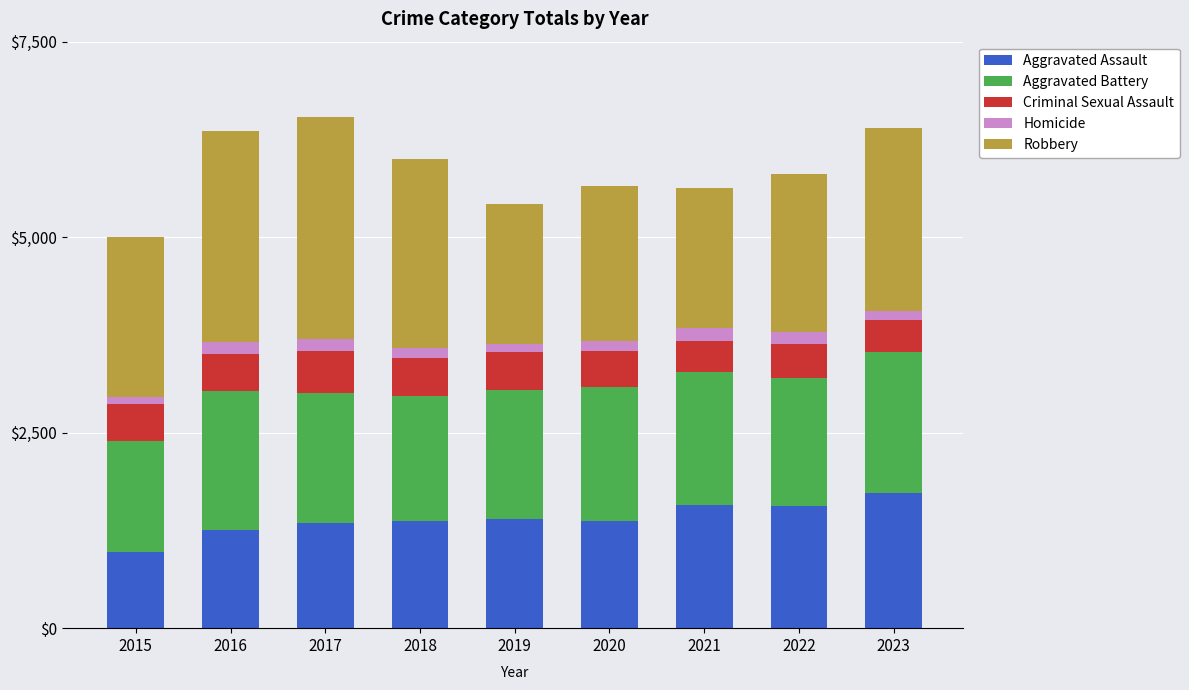

How many bars are there in total?

9